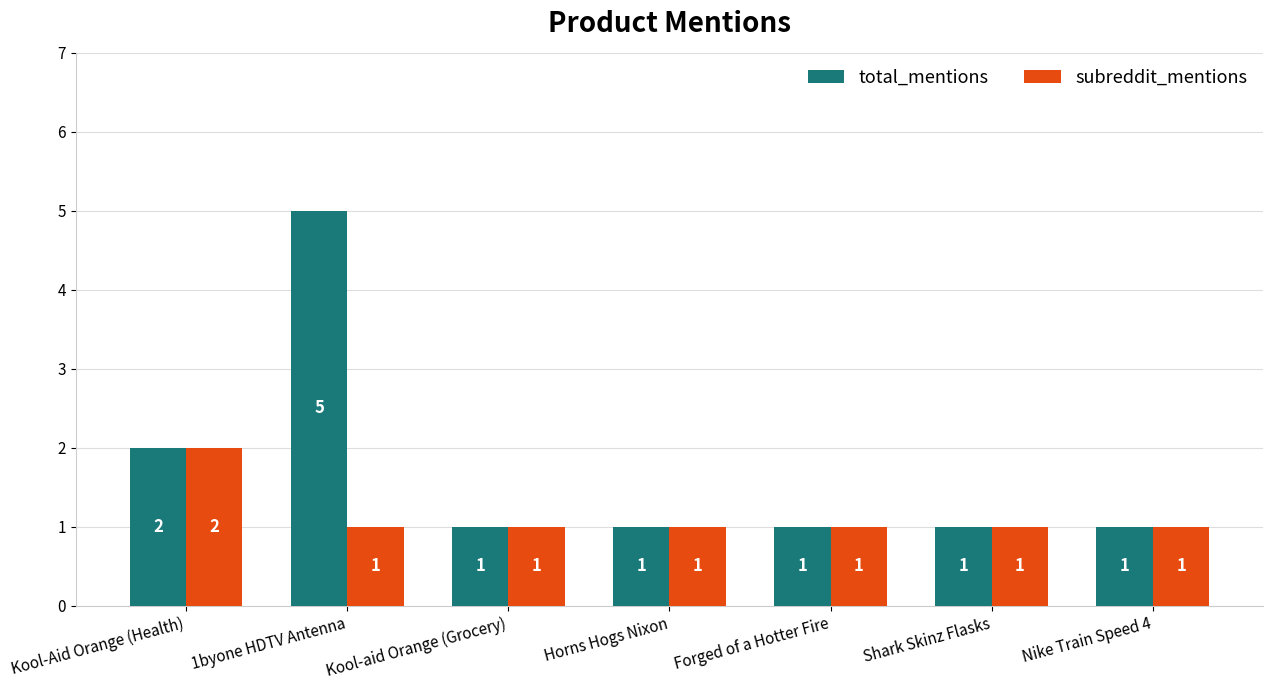

What is the value of the subreddit_mentions bar at the 1st from the left?

2